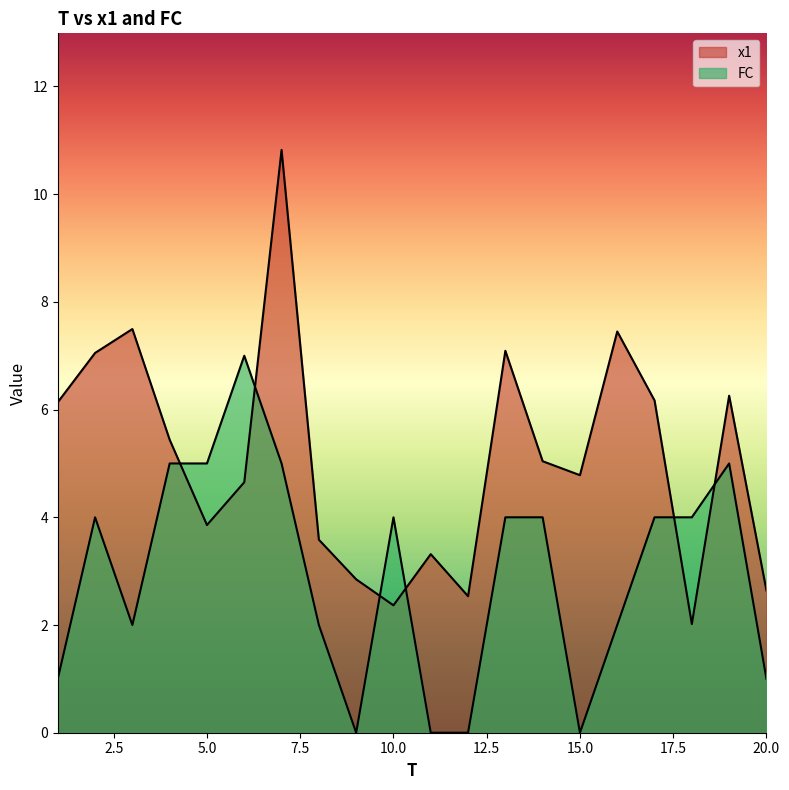

Is the value of FC at 4 greater than the value of x1 at 12?

Yes